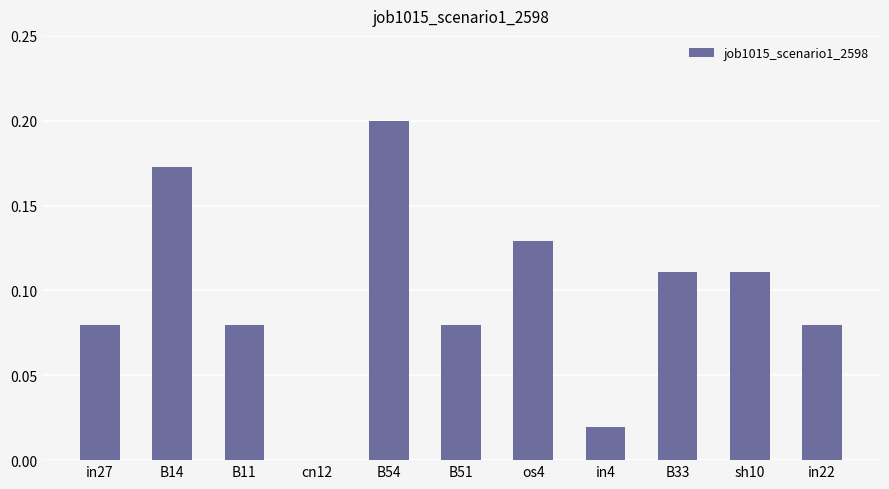

True or false: the data shows 0.1 at B54.

False